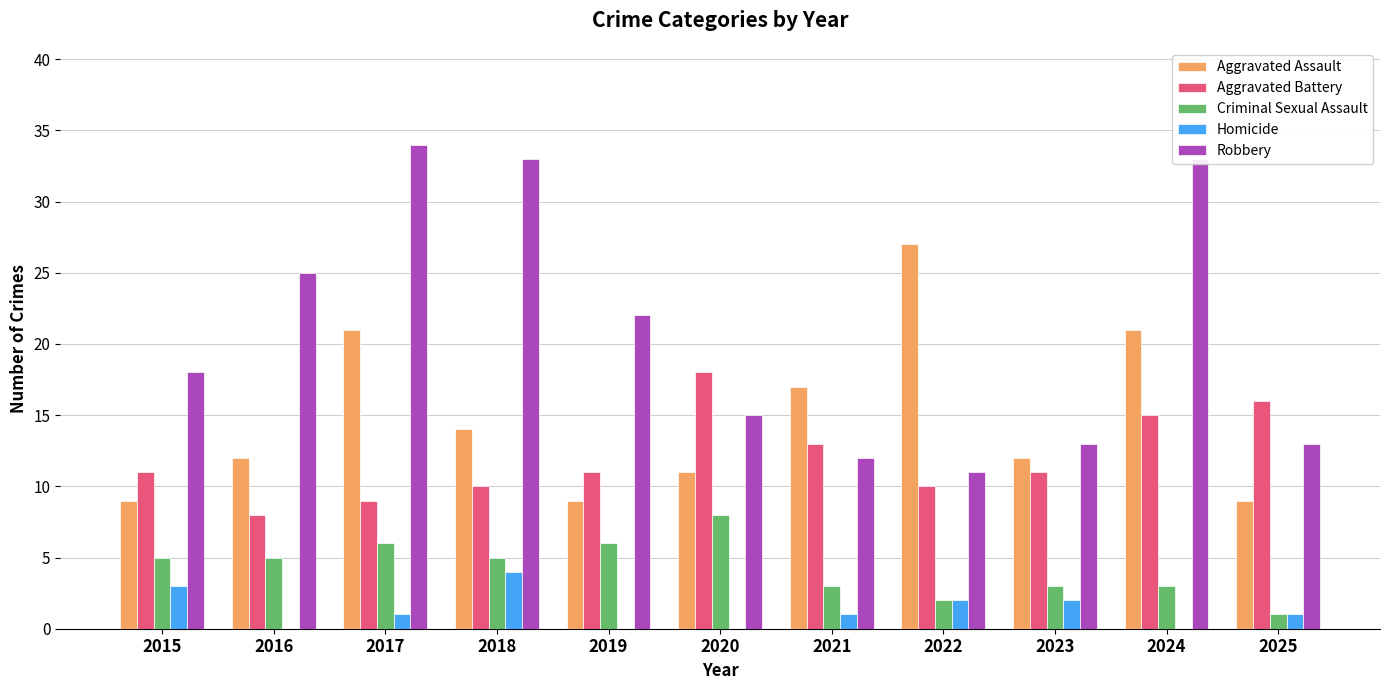

What is the approximate value of Criminal Sexual Assault at 2020?

8